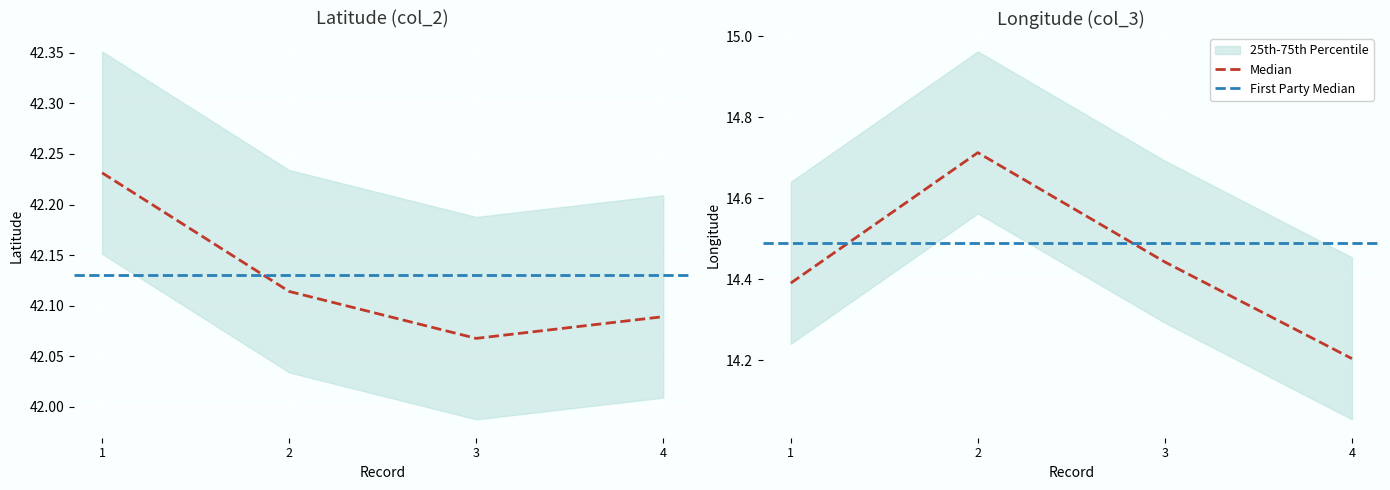

Reading left to right, what are all the values shown in this chart?

col_2: 42.2	42.1	42.1	42.1
col_3: 14.4	14.7	14.4	14.2